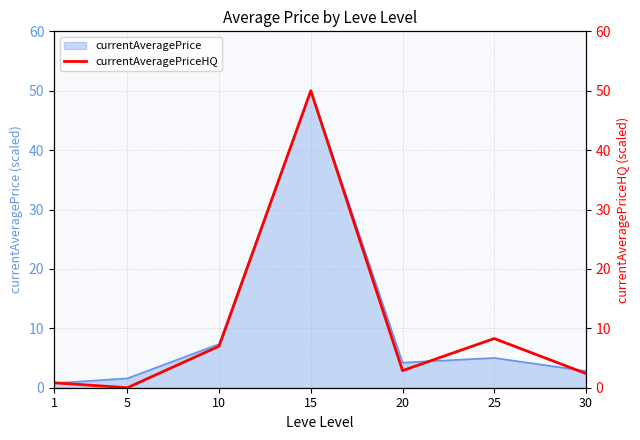

Does the chart have visible grid lines?

Yes